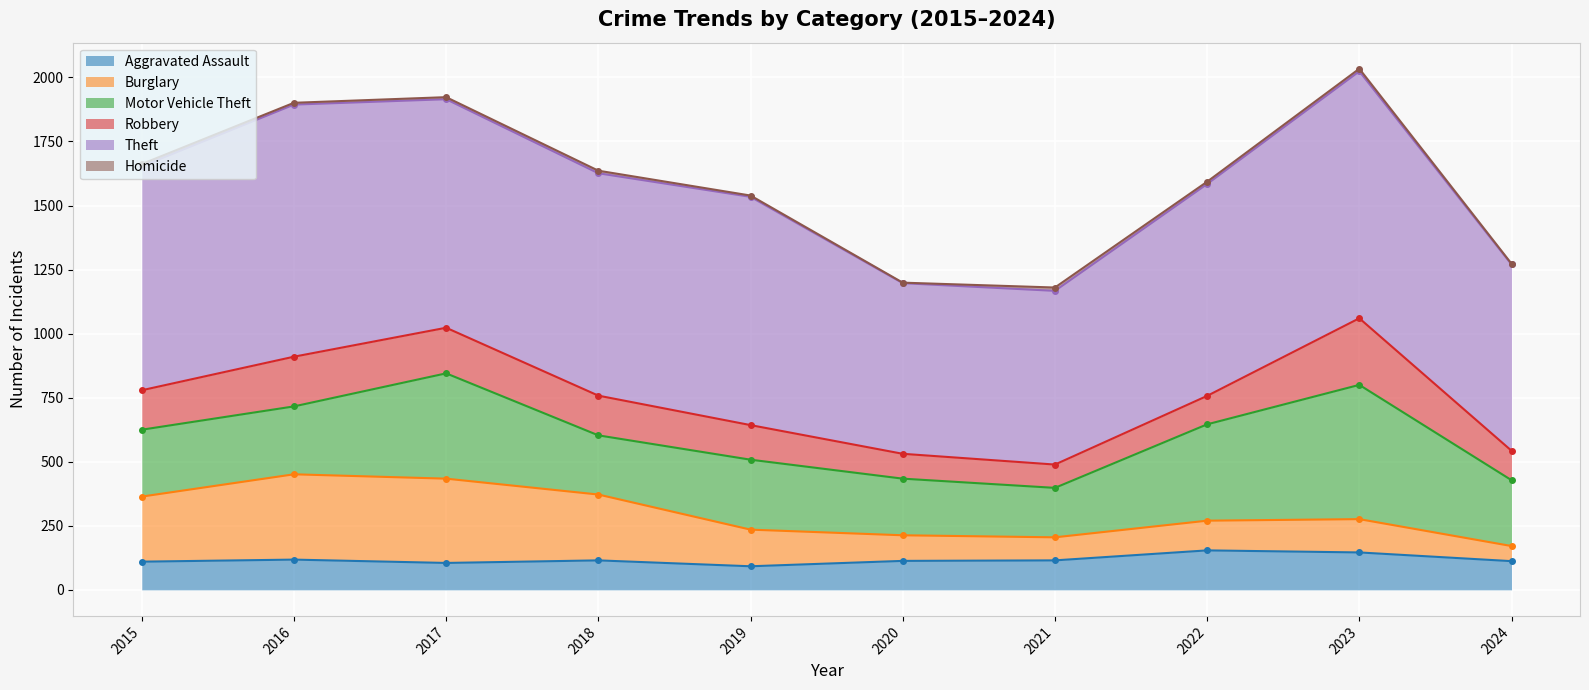

What is the value of the Theft point at the 8th from the left?

827